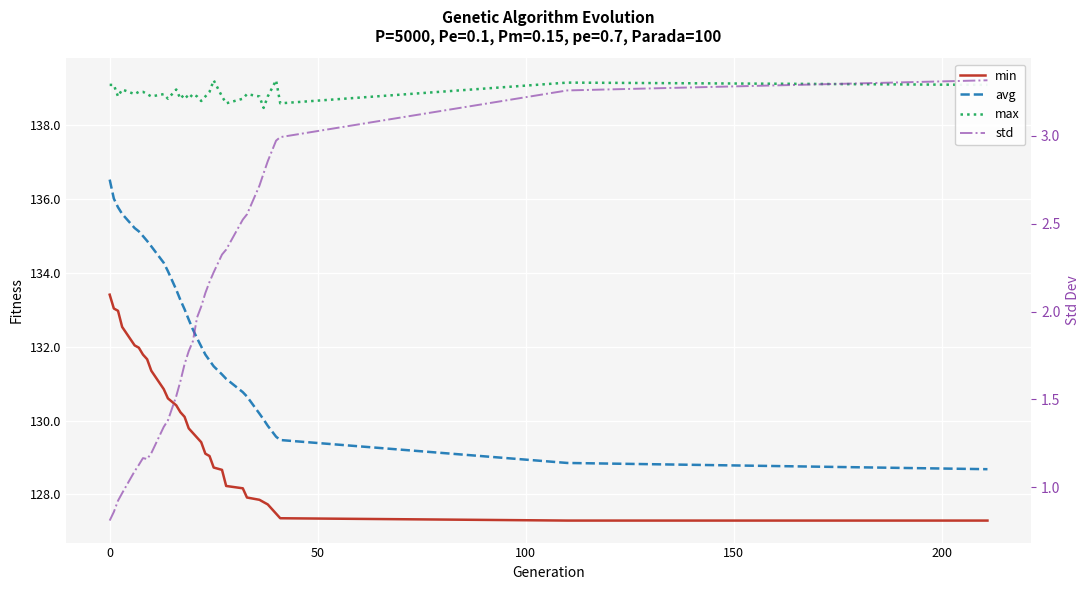

True or false: max and std intersect in this chart.

False